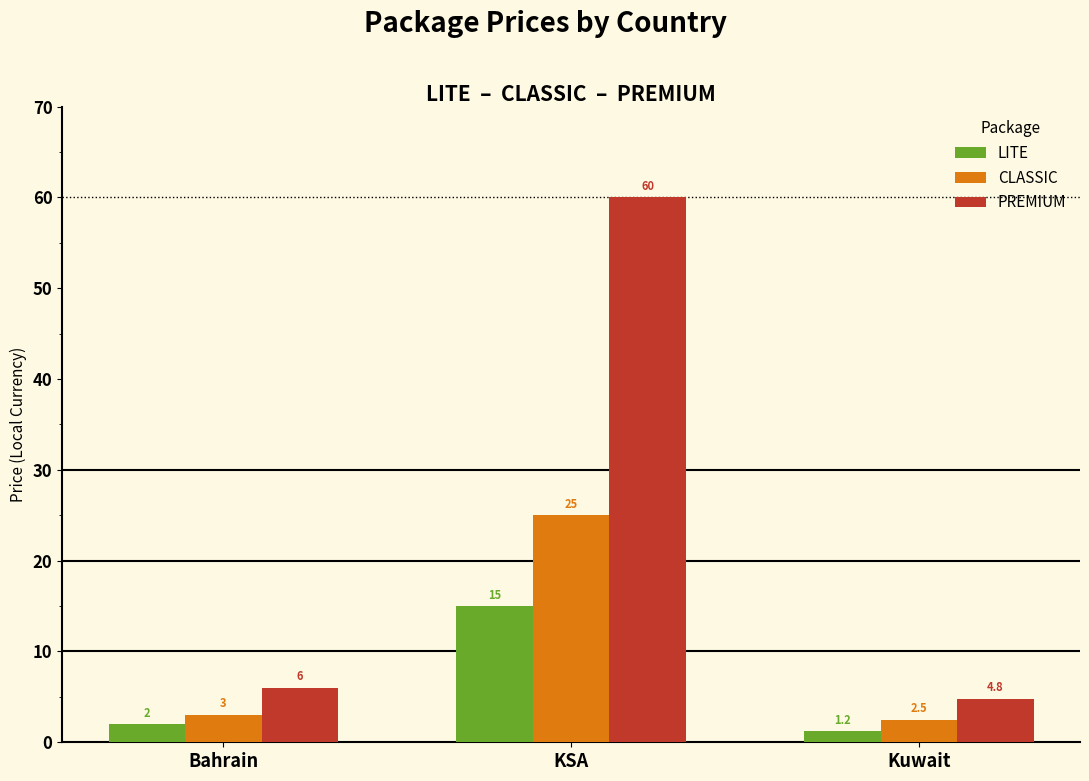

What is the difference between the maximum and second lowest values in the CLASSIC series?

22.0